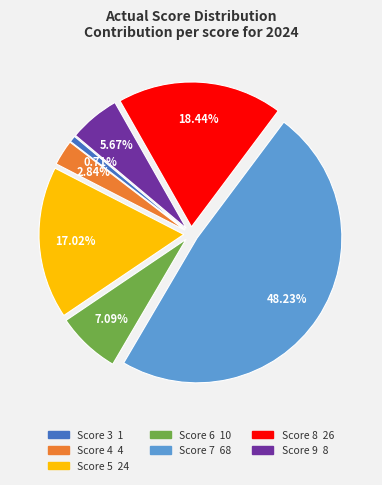

Does any single category account for the majority?

No